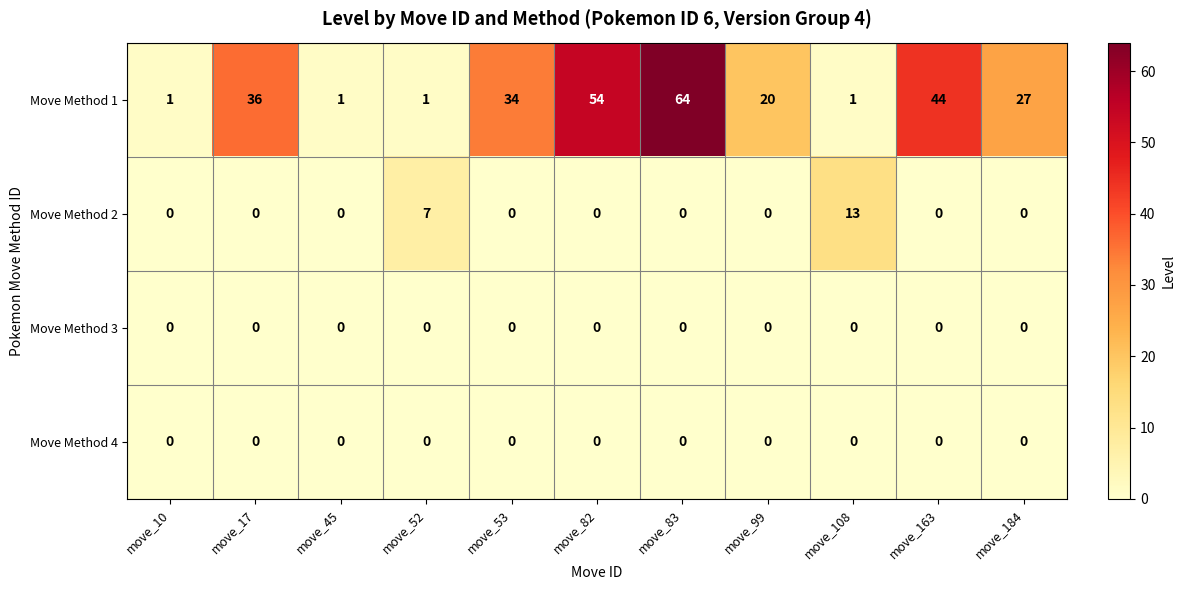

What is the difference between the Move Method 1 values at move_163 and move_17?

8